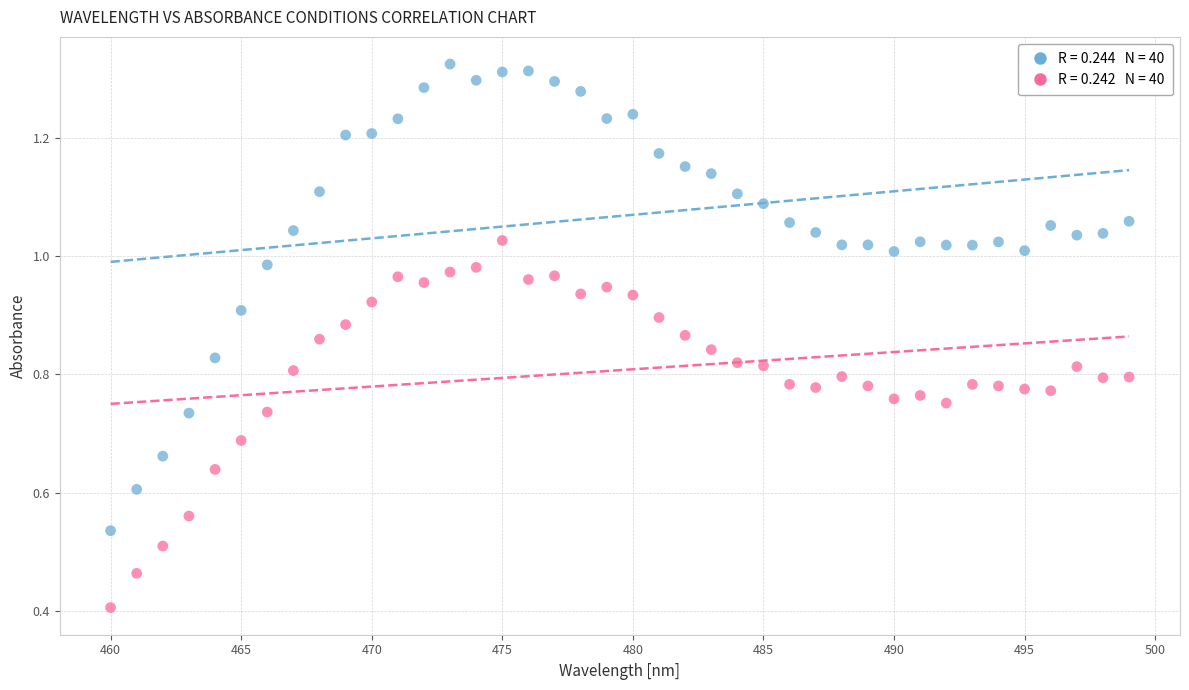

Across all series, what Y value is closest to 0?

0.4